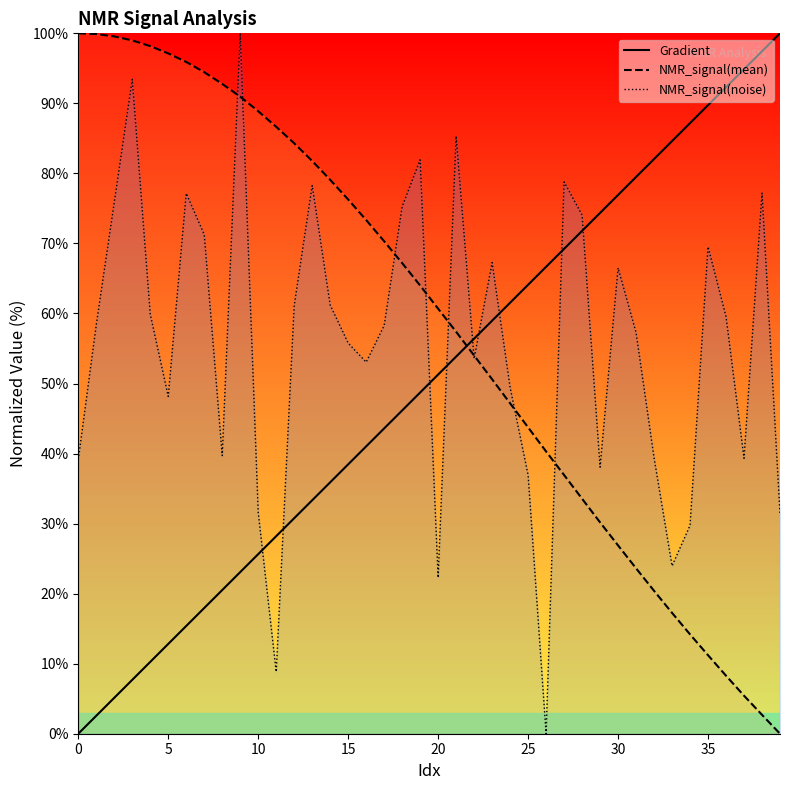

At how many categories does at least one series exceed 89?

15